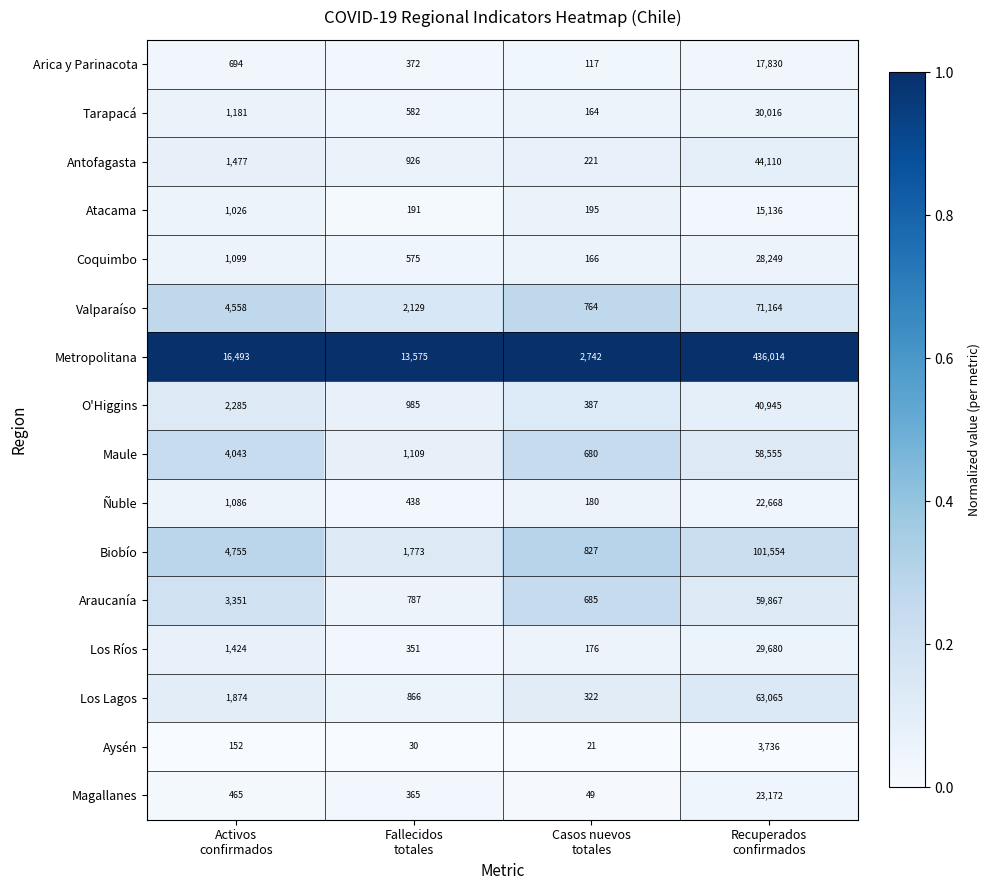

What is the difference between the second highest and second lowest values in the Biobío series?

2982